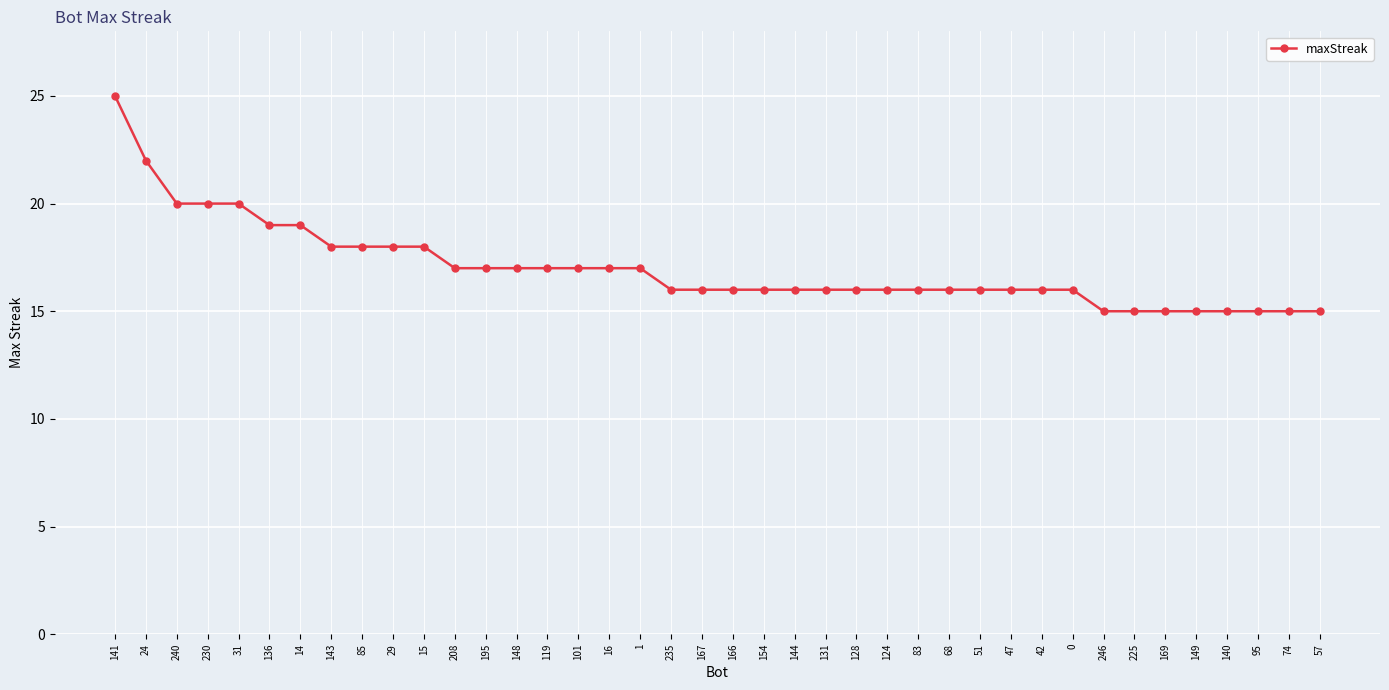

What is the average value?

17